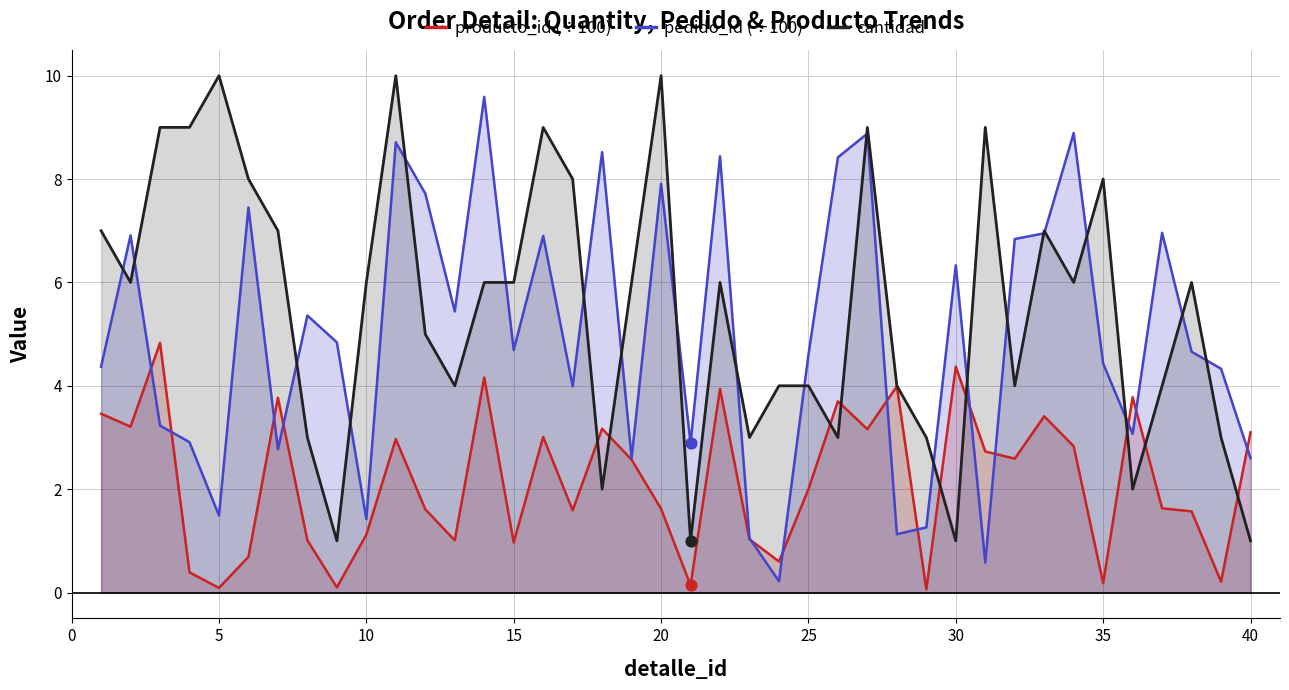

What are all the series names shown in the legend?

producto_id (÷100), pedido_id (÷100), cantidad